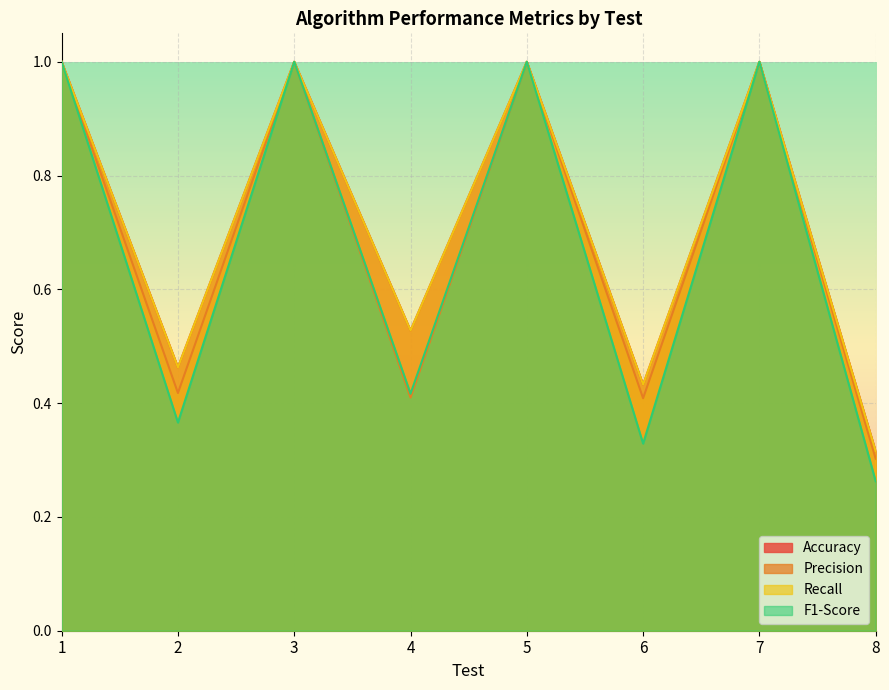

What are all the series names shown in the legend?

Accuracy, Precision, Recall, F1-Score